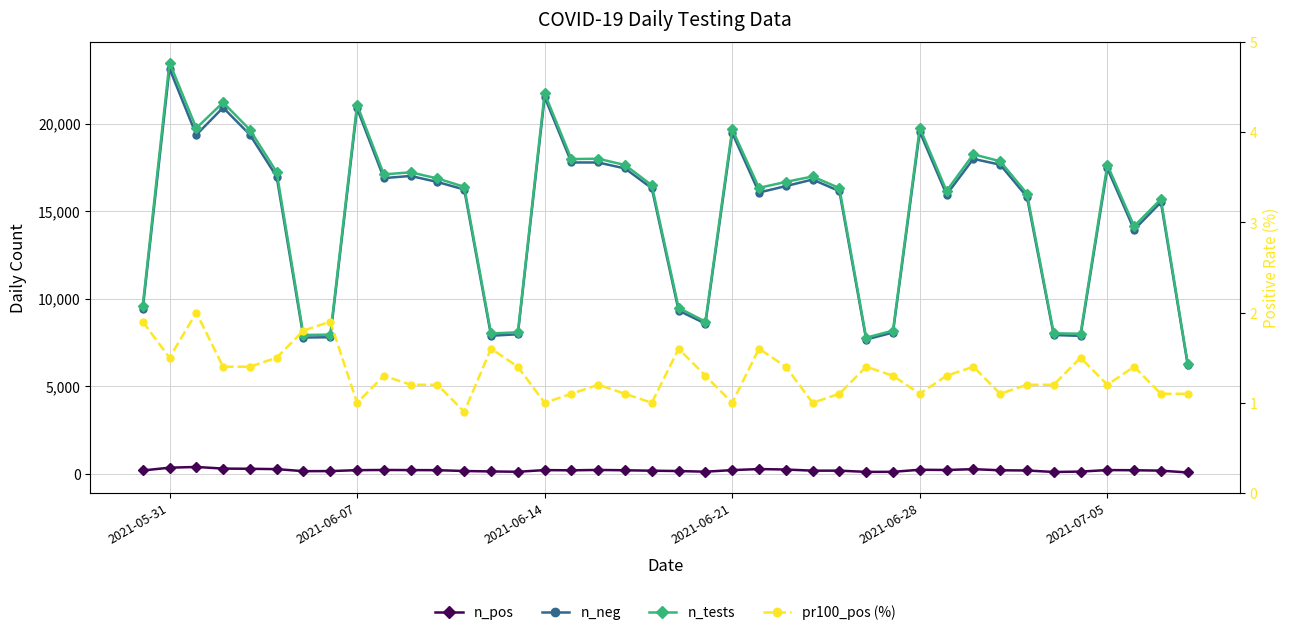

True or false: n_neg and n_pos cross at least once.

False